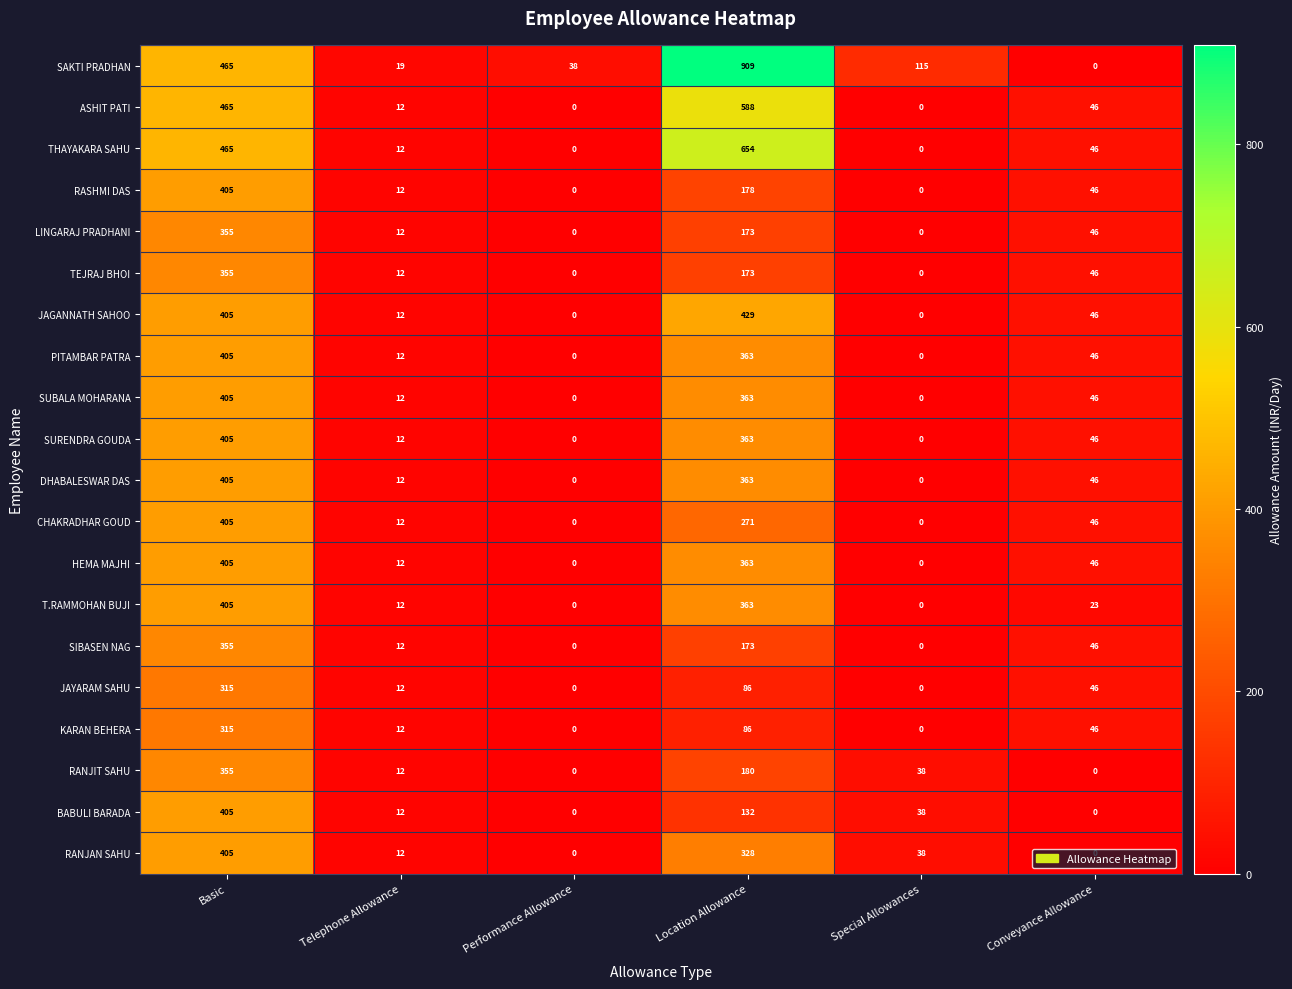

What is the difference between the RANJAN SAHU values at Performance Allowance and Telephone Allowance?

12